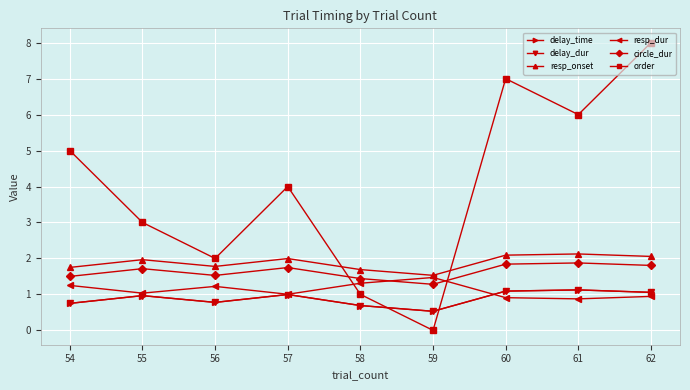

What is the value of the resp_dur point at the 6th from the left?

1.5